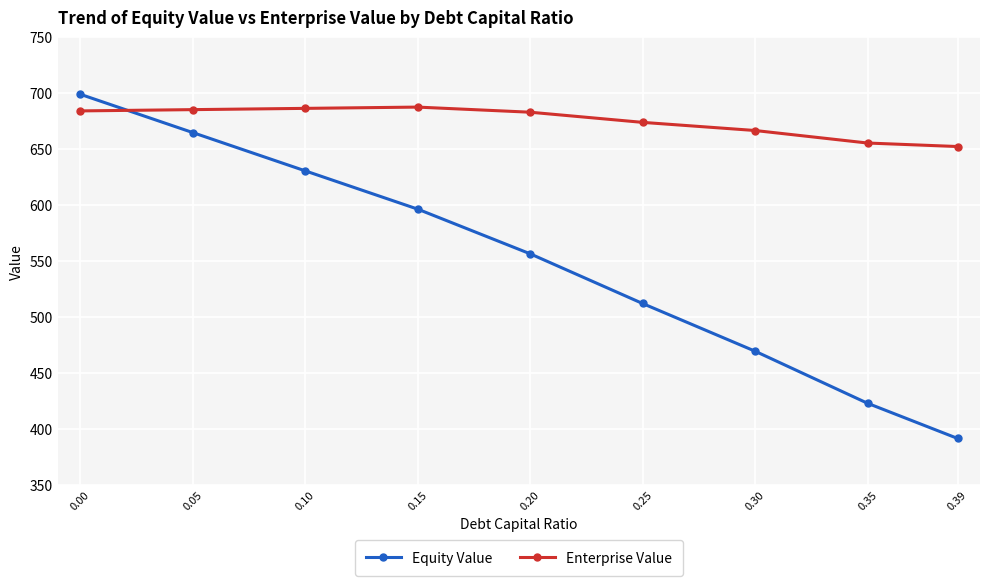

True or false: Enterprise Value and Equity Value cross at least once.

True